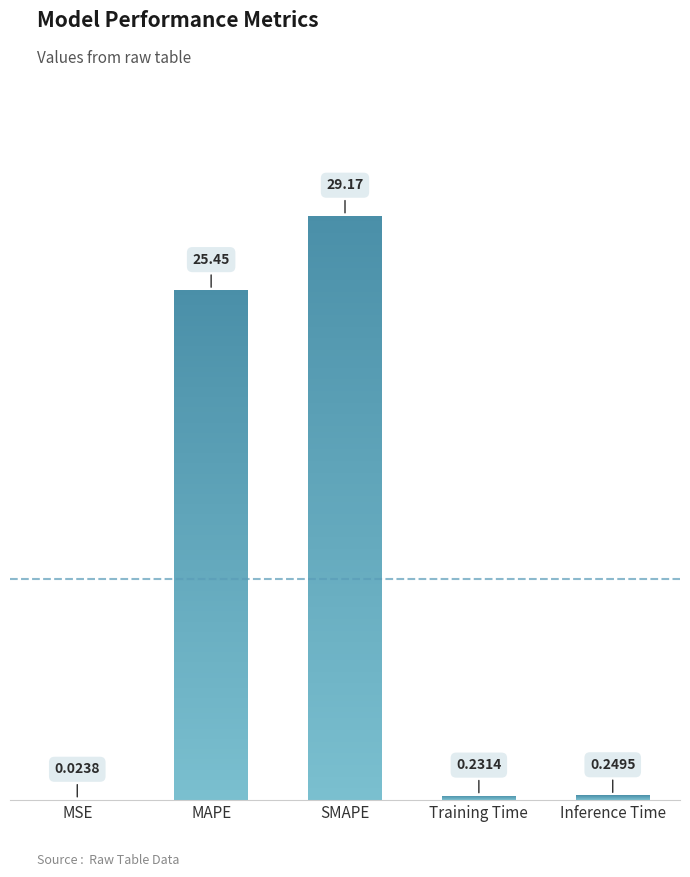

List the labels in order of value, smallest first.

MSE, Training Time, Inference Time, MAPE, SMAPE